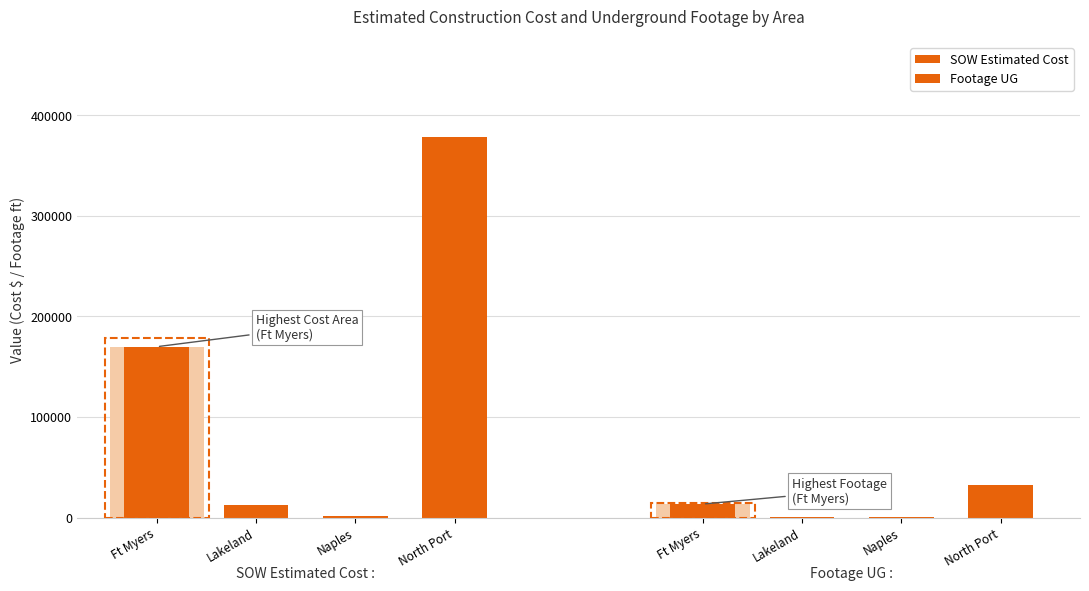

What is the total value across all series at North Port?

410829.0